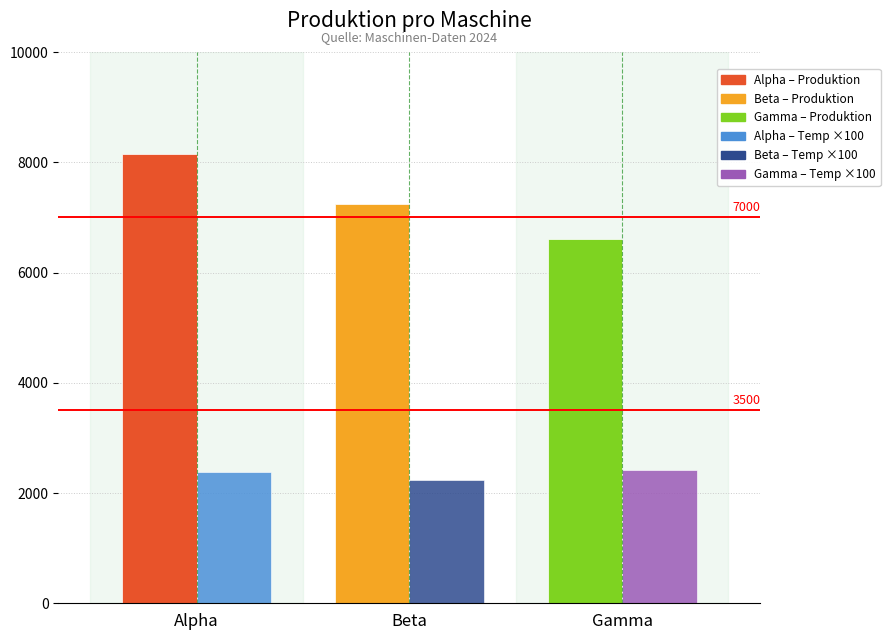

How many bars are there in total?

6